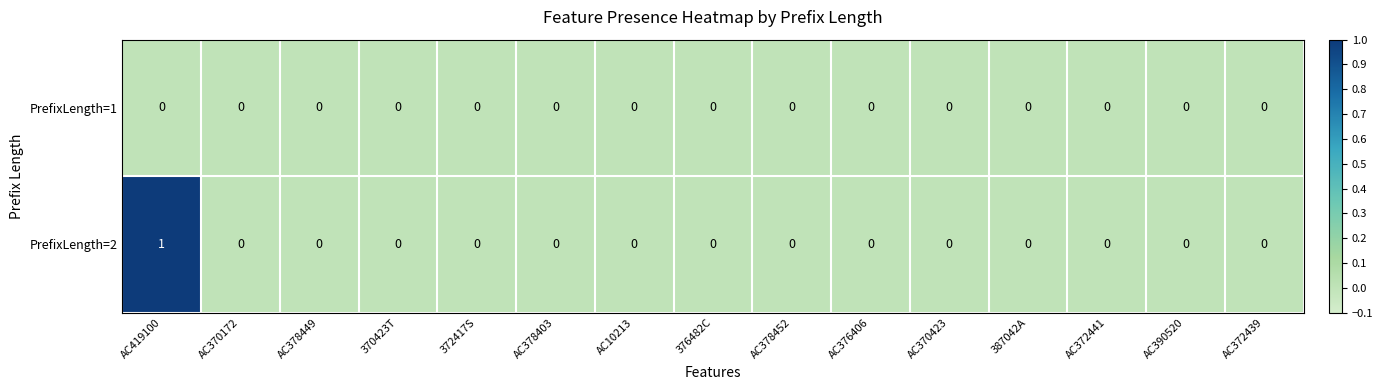

Which series has the widest spread of values?

PrefixLength=2